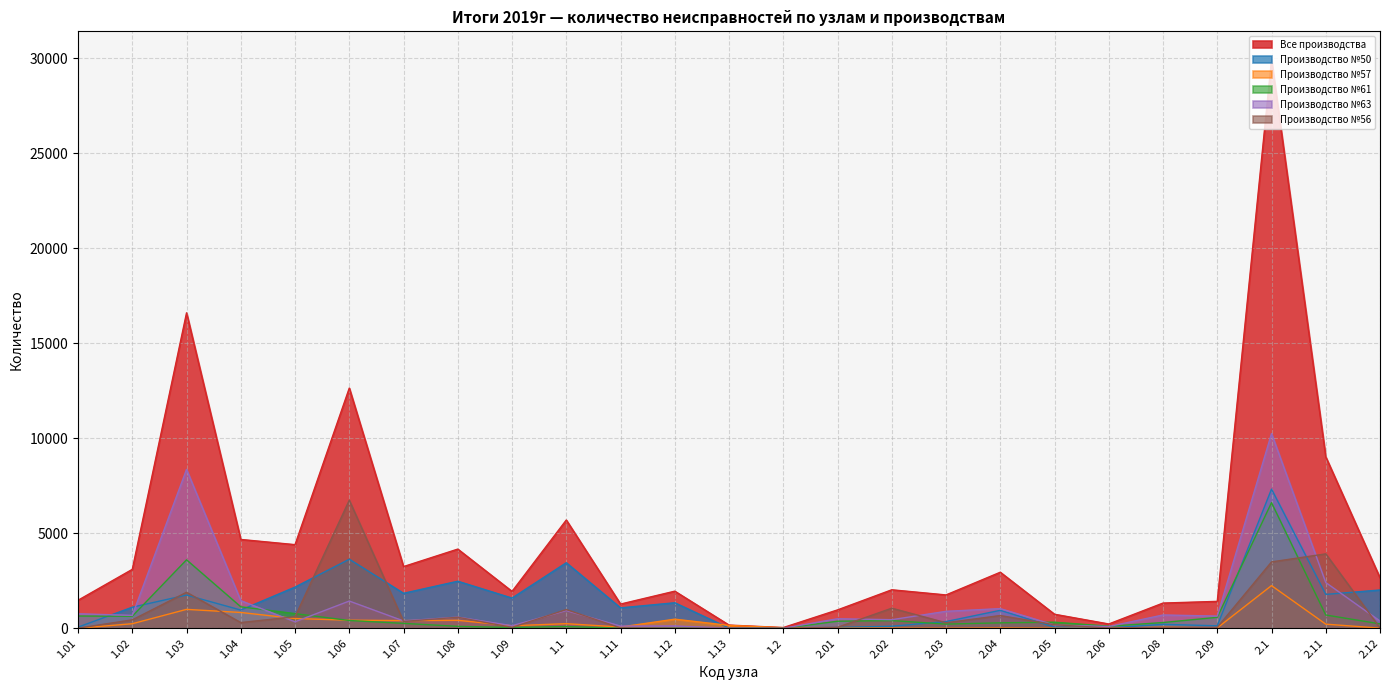

Reading right to left, list all the values displayed in this chart.

Все производства: 2.12=2655	2.11=9022	2.1=29927	2.09=1416	2.08=1327	2.06=226	2.05=738	2.04=2950	2.03=1755	2.02=2026	2.01=967	1.2=38	1.13=168	1.12=1953	1.11=1274	1.1=5699	1.09=1941	1.08=4168	1.07=3248	1.06=12644	1.05=4402	1.04=4676	1.03=16605	1.02=3102	1.01=1475
Производство №50: 2.12=2015	2.11=1783	2.1=7326	2.09=130	2.08=207	2.06=16	2.05=60	2.04=945	2.03=353	2.02=107	2.01=42	1.2=8	1.13=10	1.12=1343	1.11=1075	1.1=3450	1.09=1589	1.08=2477	1.07=1841	1.06=3635	1.05=2168	1.04=959	1.03=1749	1.02=1109	1.01=60
Производство №57: 2.12=7	2.11=217	2.1=2246	2.09=19	2.08=63	2.06=0	2.05=1	2.04=13	2.03=1	2.02=6	2.01=2	1.2=30	1.13=150	1.12=479	1.11=65	1.1=242	1.09=133	1.08=419	1.07=405	1.06=425	1.05=514	1.04=832	1.03=995	1.02=239	1.01=1
Производство №61: 2.12=233	2.11=698	2.1=6613	2.09=576	2.08=302	2.06=107	2.05=320	2.04=287	2.03=219	2.02=405	2.01=370	1.2=0	1.13=8	1.12=7	1.11=1	1.1=92	1.09=40	1.08=102	1.07=258	1.06=410	1.05=771	1.04=1130	1.03=3604	1.02=632	1.01=644
Производство №63: 2.12=379	2.11=2407	2.1=10249	2.09=642	2.08=700	2.06=92	2.05=171	2.04=1035	2.03=892	2.02=451	2.01=502	1.2=0	1.13=8	1.12=122	1.11=115	1.1=929	1.09=134	1.08=589	1.07=386	1.06=1433	1.05=341	1.04=1455	1.03=8363	1.02=678	1.01=764
Производство №56: 2.12=21	2.11=3917	2.1=3493	2.09=49	2.08=55	2.06=11	2.05=186	2.04=670	2.03=290	2.02=1057	2.01=51	1.2=0	1.13=0	1.12=2	1.11=18	1.1=986	1.09=45	1.08=581	1.07=358	1.06=6741	1.05=608	1.04=300	1.03=1894	1.02=444	1.01=6